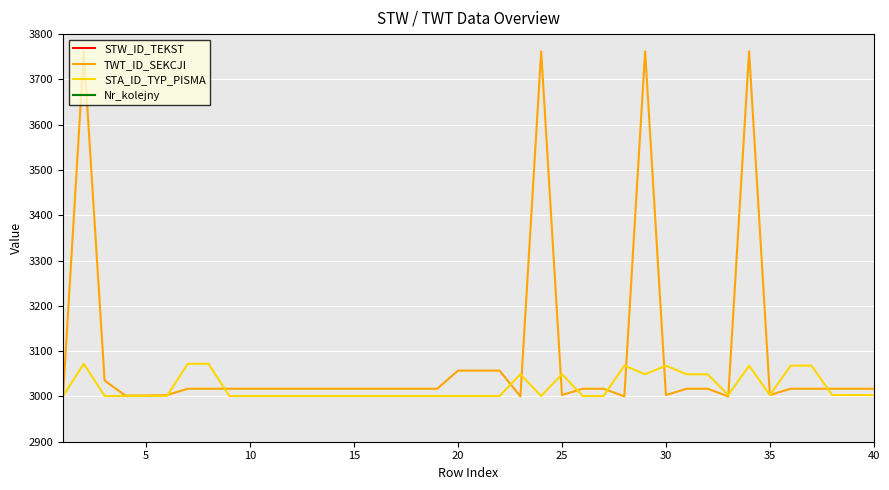

The value of STA_ID_TYP_PISMA at 10 is 5104. True or false?

False